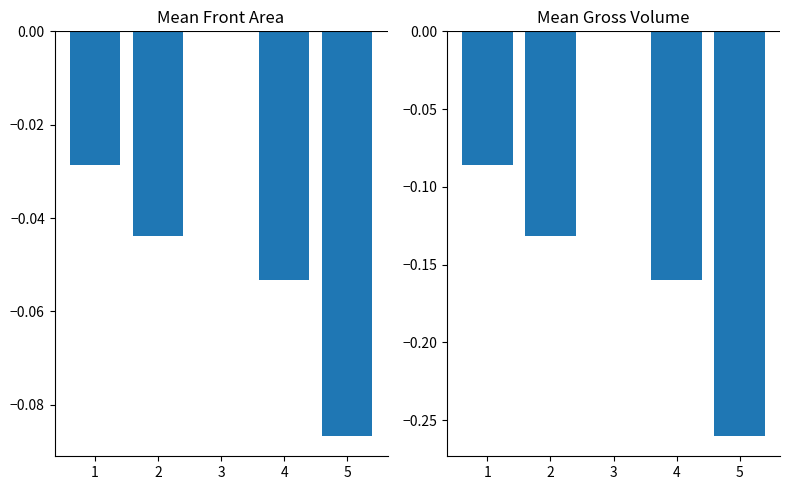

Which has a higher value, 5 or 3?

3